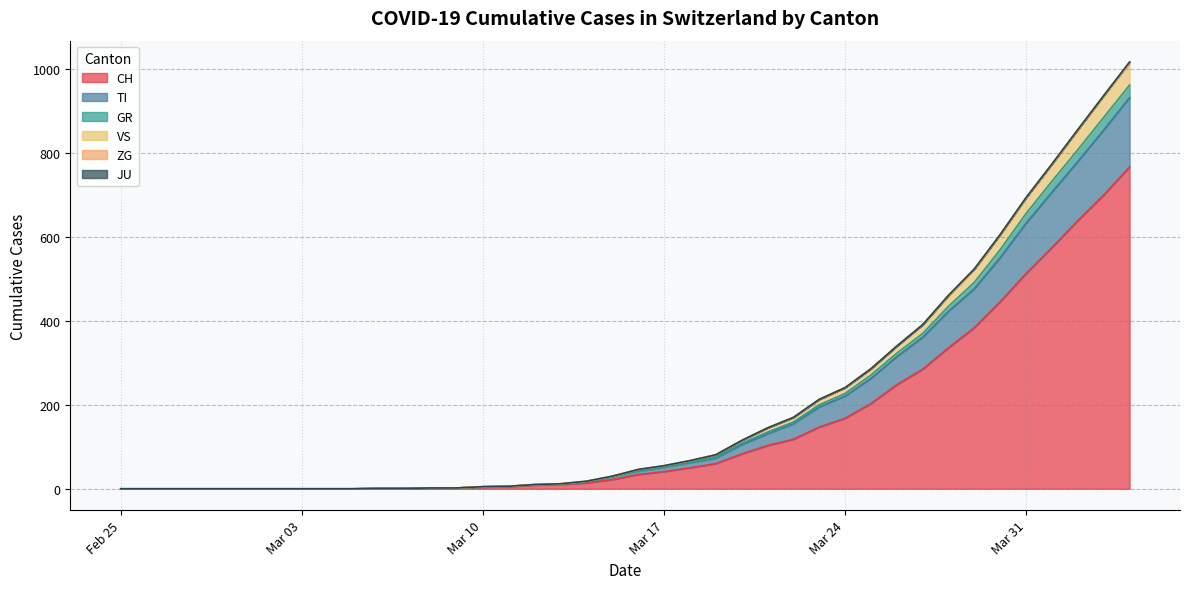

What is the highest value of the CH series?

767